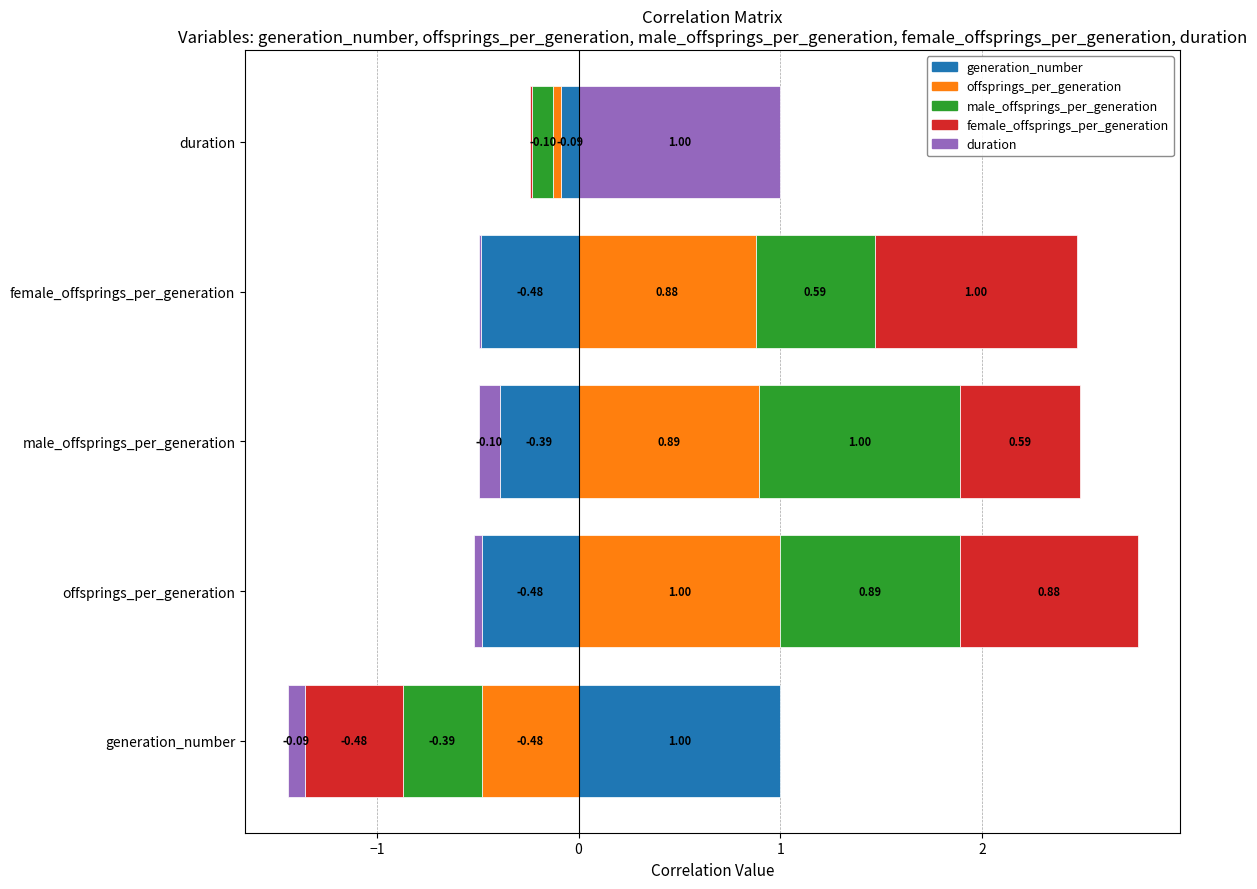

What is the label of the 5th bar from the left?

duration